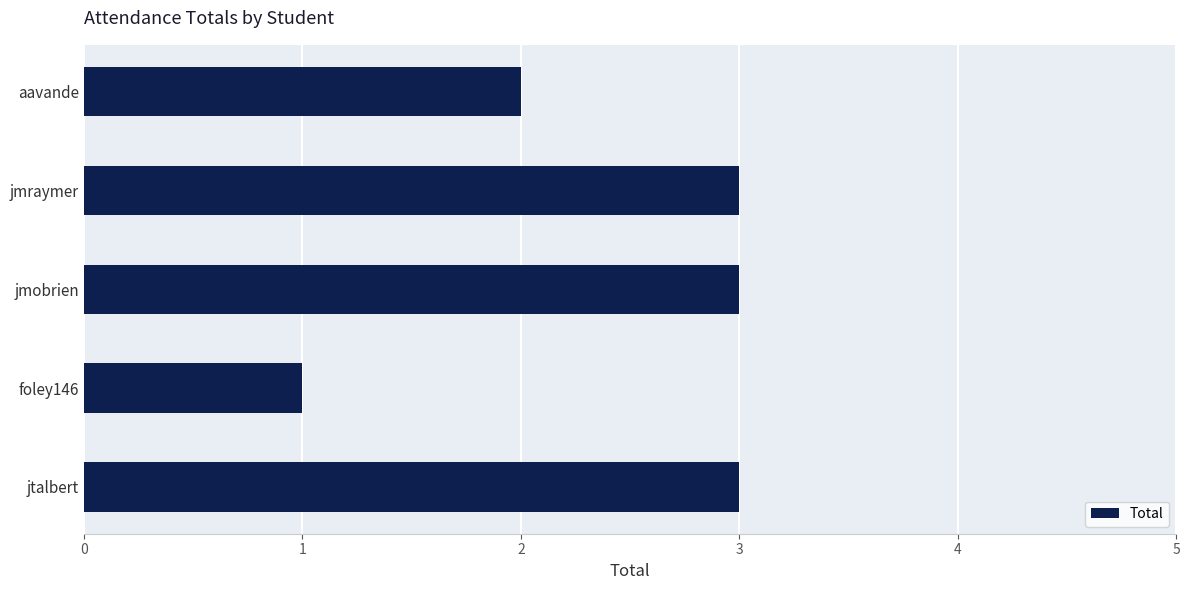

The value at aavande is 2. True or false?

True